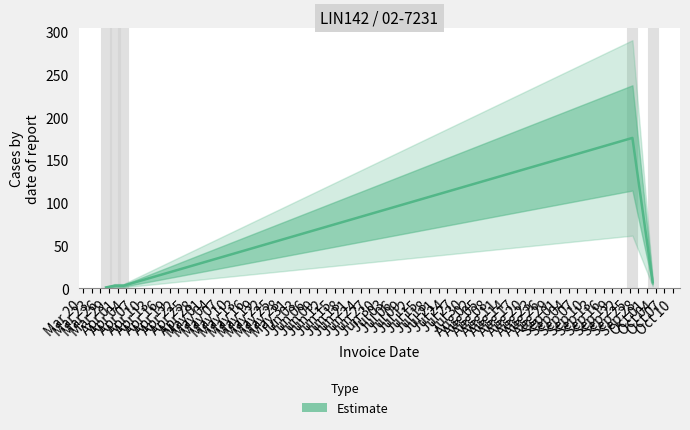

Reading right to left, what are all the values shown in this chart?

7	176	3	3	1